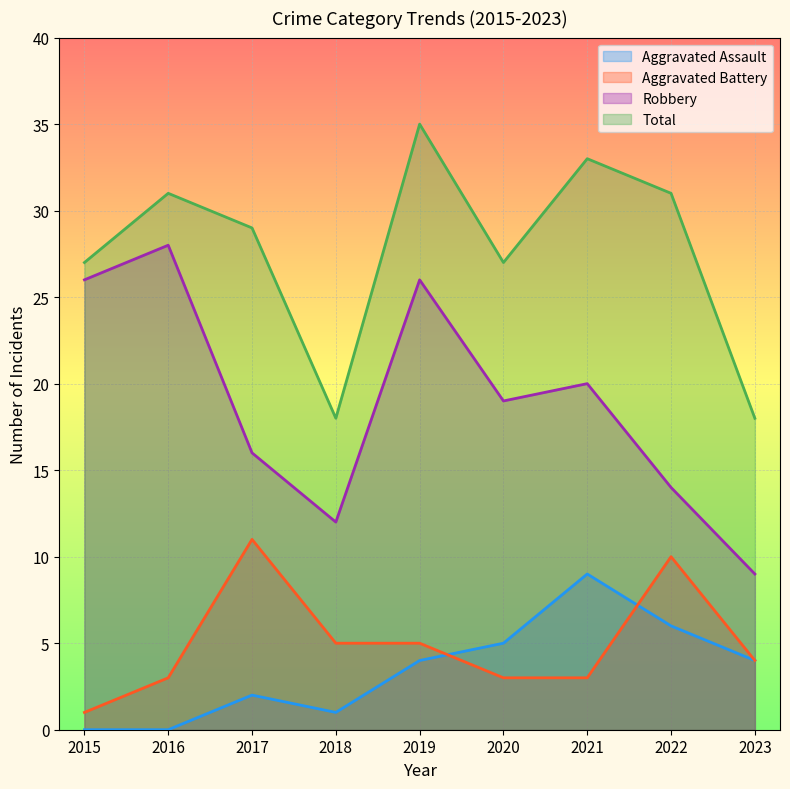

What is the difference between the maximum and minimum values in the Robbery series?

19